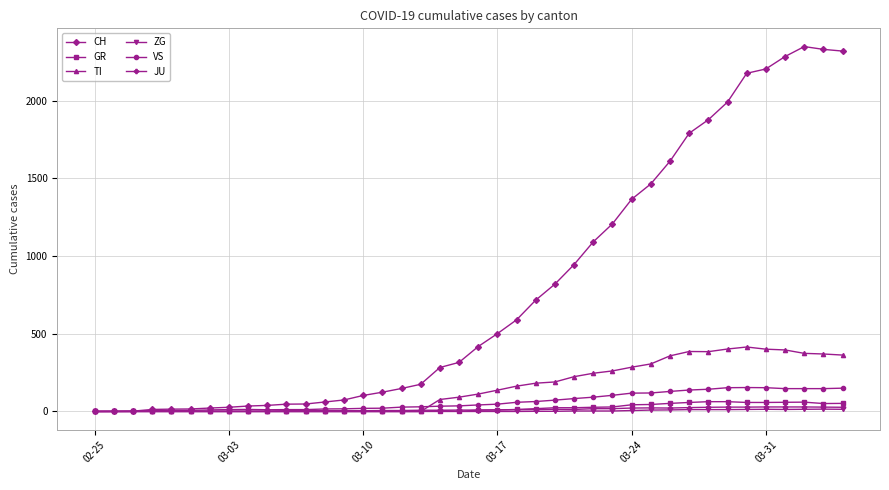

At how many categories does at least one series exceed 1964?

7